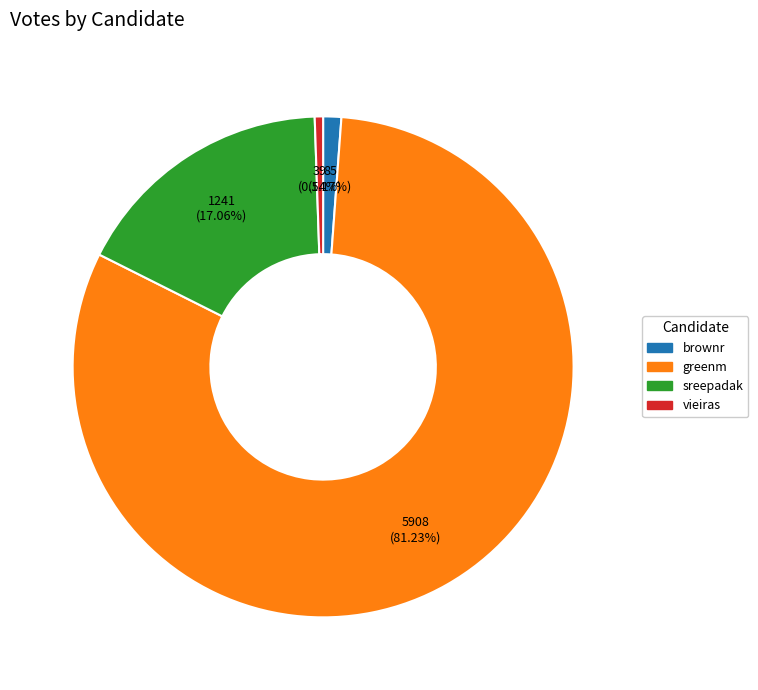

Count the number of slices in the pie.

4